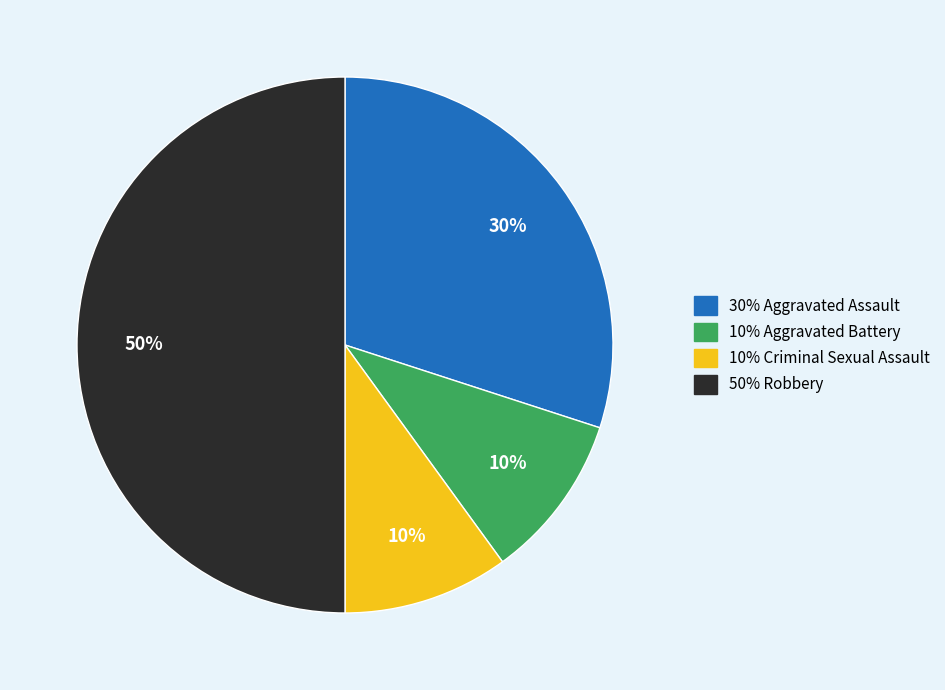

To the nearest percent, what is the difference between the largest and smallest slice percentages?

40%